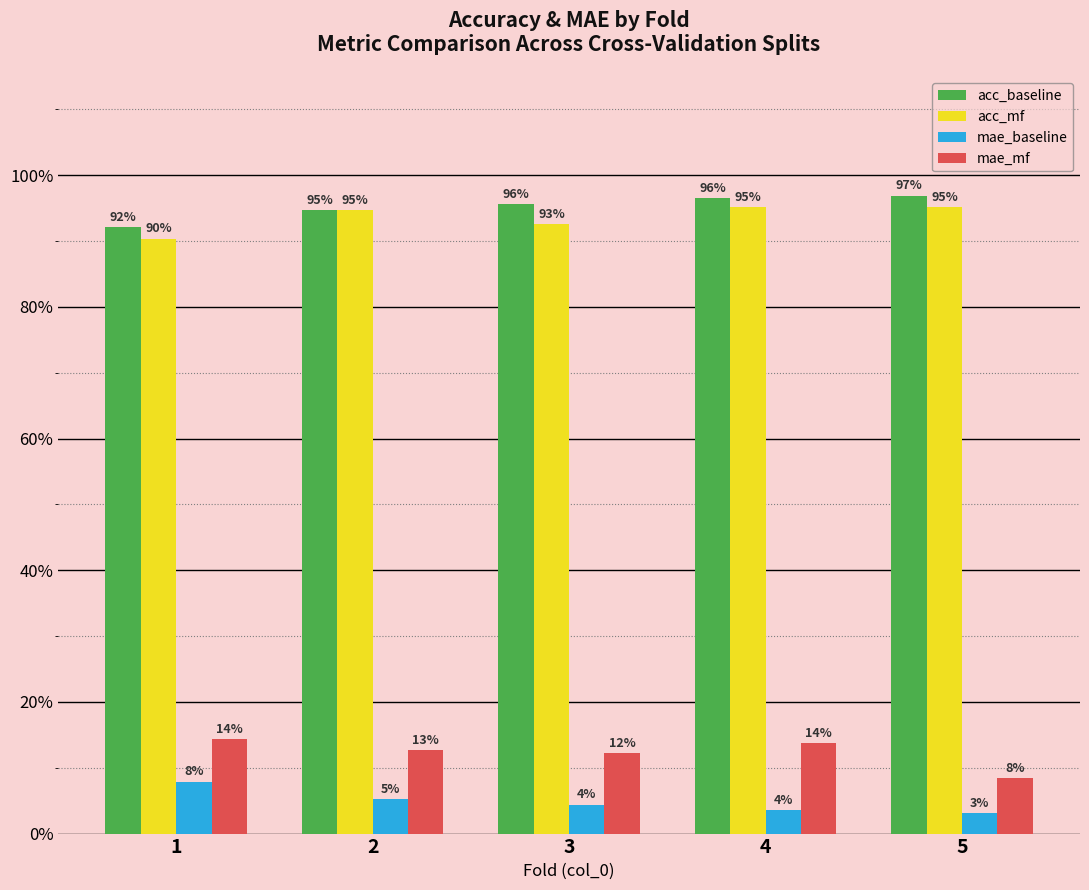

Reading left to right, what are all the values shown in this chart?

acc_baseline: 0.9	0.9	1.0	1.0	1.0
acc_mf: 0.9	0.9	0.9	1.0	1.0
mae_baseline: 0.1	0.1	0.0	0.0	0.0
mae_mf: 0.1	0.1	0.1	0.1	0.1